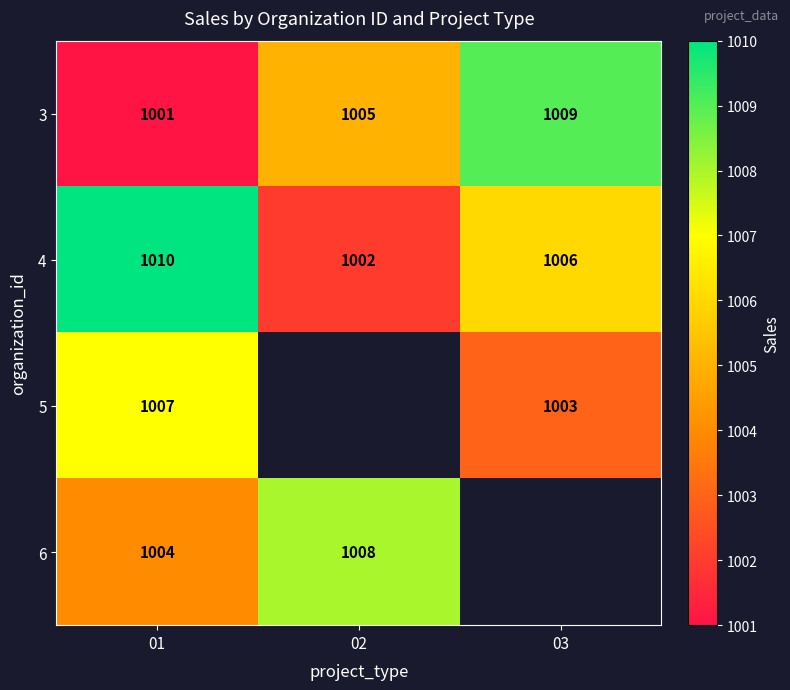

At which category is the sum across all series the highest?

01